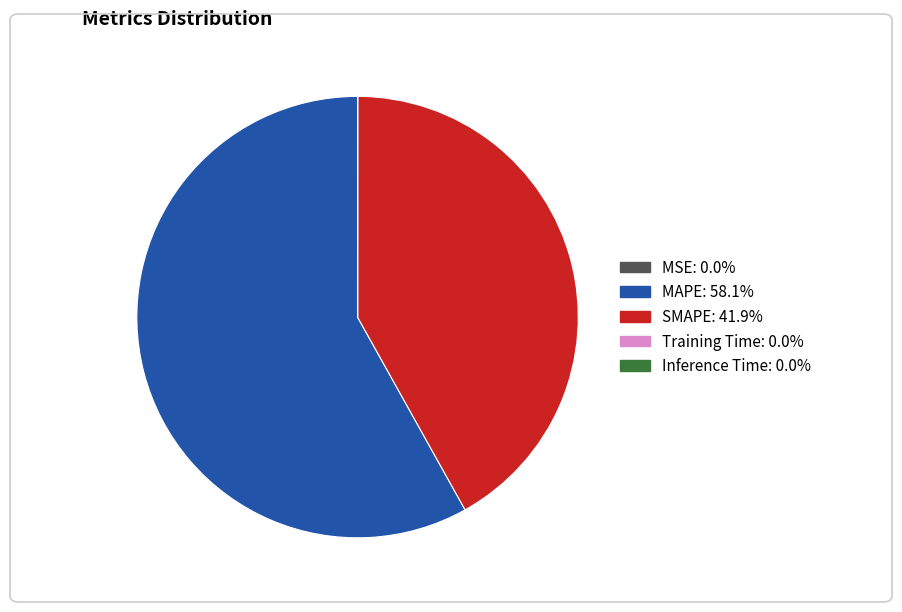

Which category has the biggest portion of the pie?

MAPE